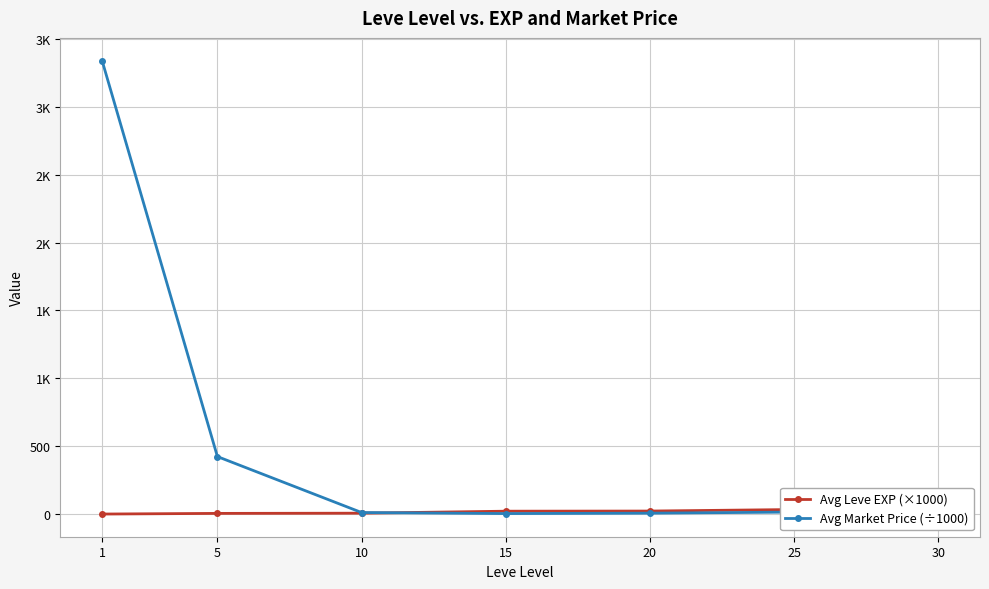

True or false: Avg Market Price (÷1000) has a value of 3339.7 at 1.

True